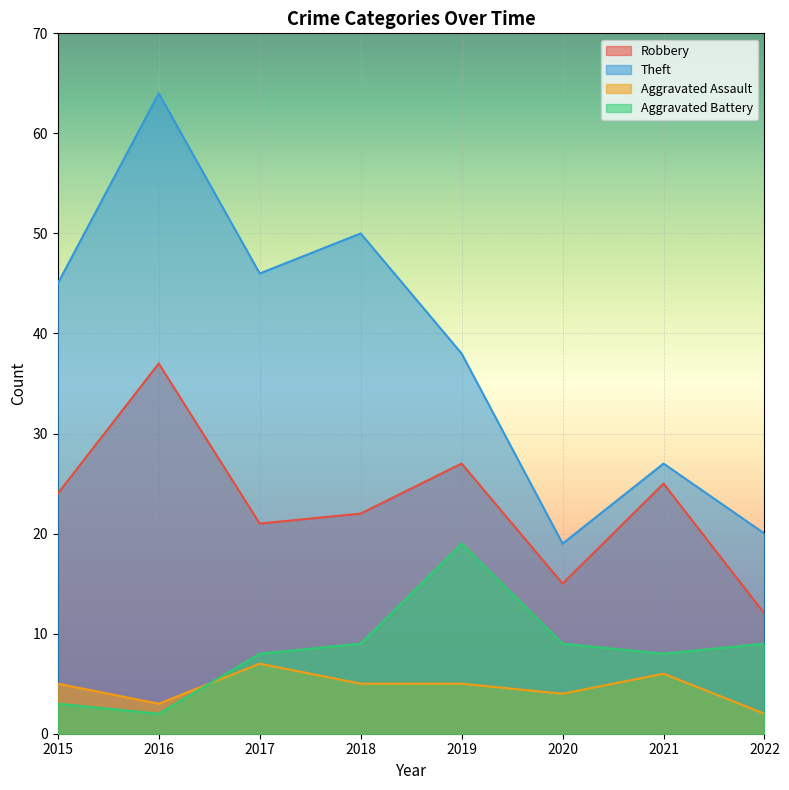

List the series in order of their peak value, highest first.

Theft, Robbery, Aggravated Battery, Aggravated Assault